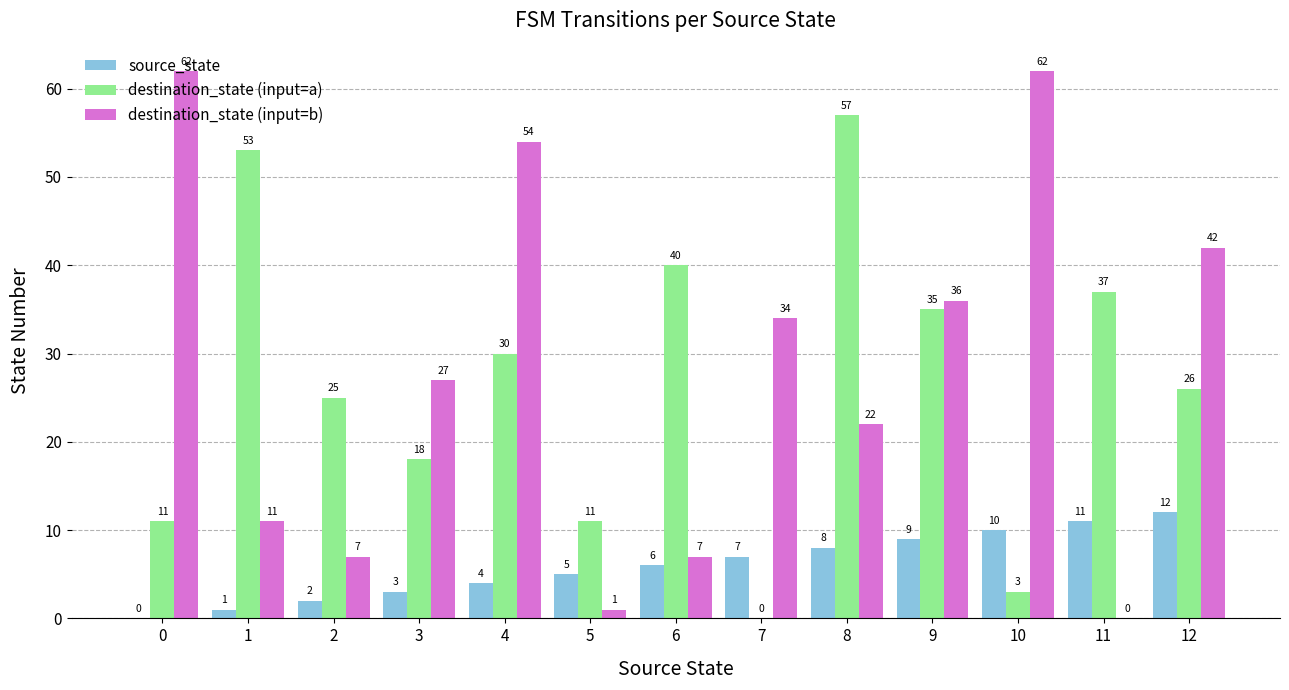

True or false: destination_state (input=b) has a value of 74 at 12.

False